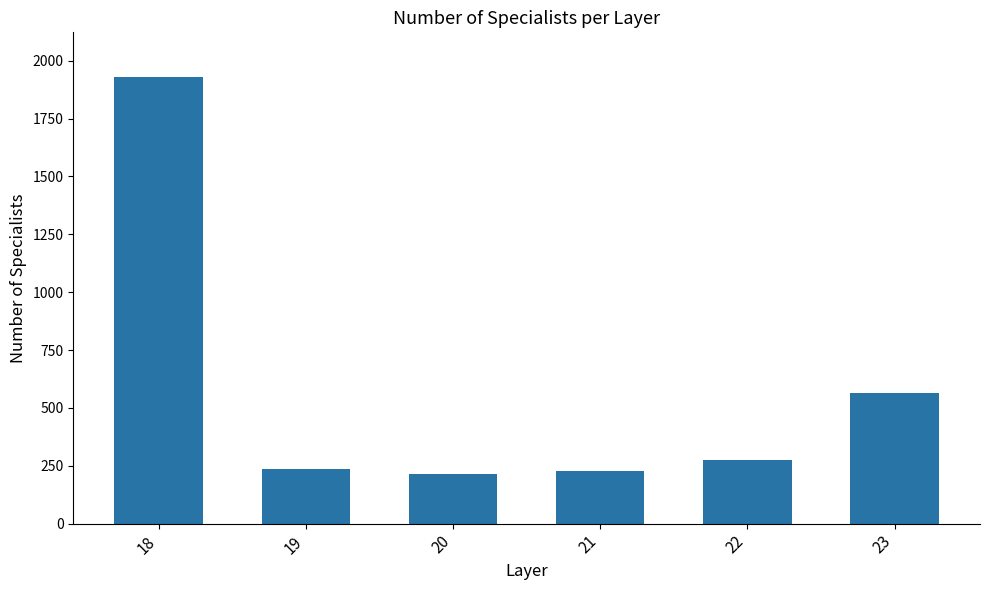

Is it true that the value at 21 is 365?

False